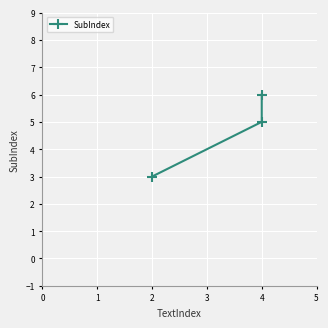

Does the chart display data point markers on the line(s)?

Yes